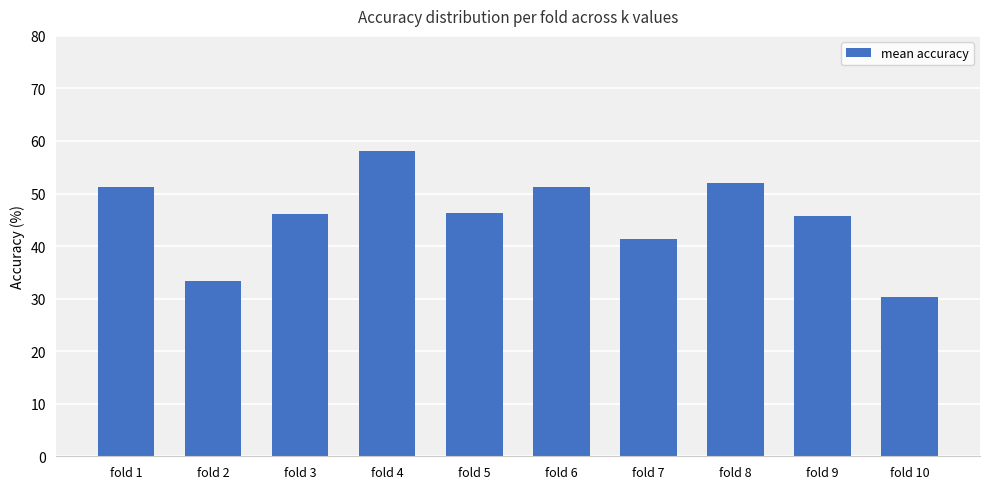

What is the approximate value at fold 1?

51.2